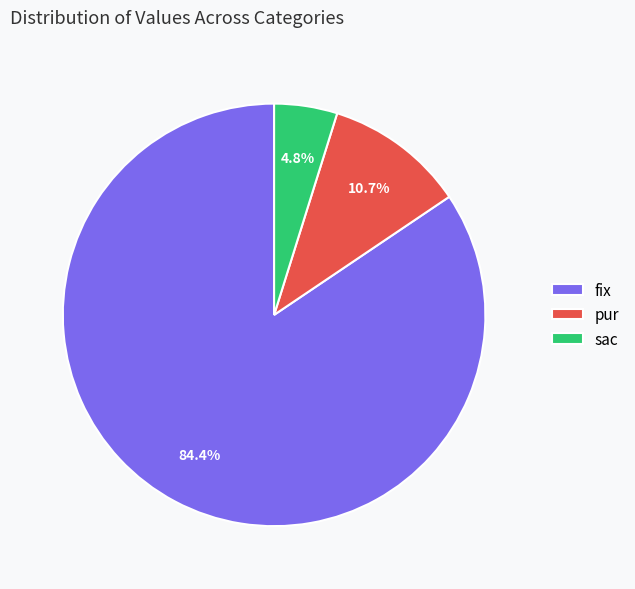

To the nearest percent, what is the difference between the largest and smallest slice percentages?

80%